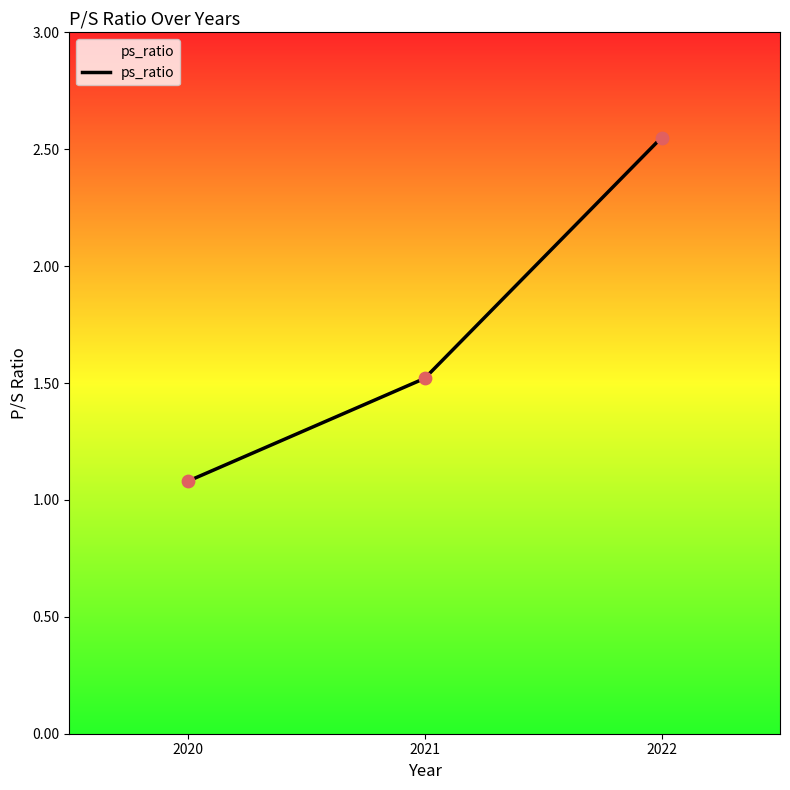

Approximately how many times larger is the value at 2021 compared to 2022?

0.6